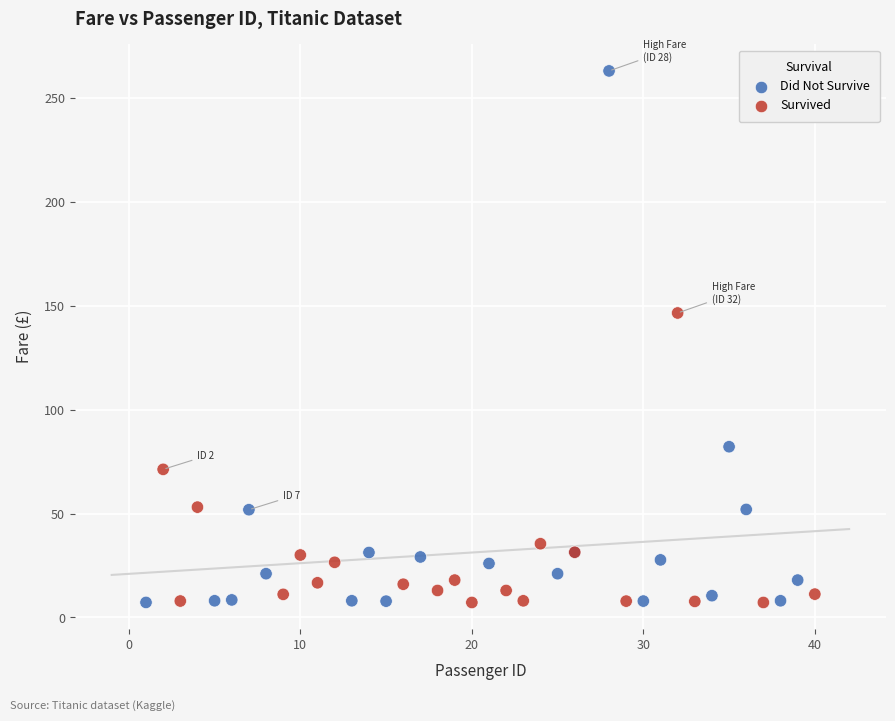

Which series reaches the maximum Y coordinate?

Did Not Survive